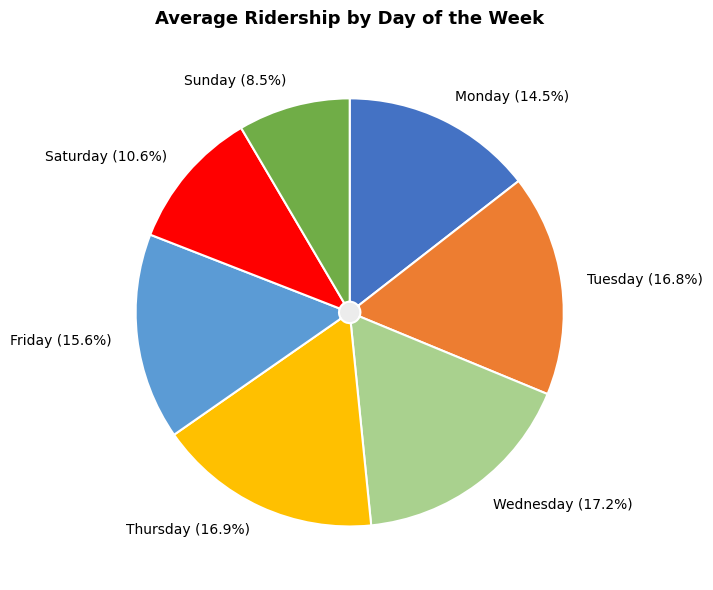

To the nearest percent, what is the average slice percentage?

14%